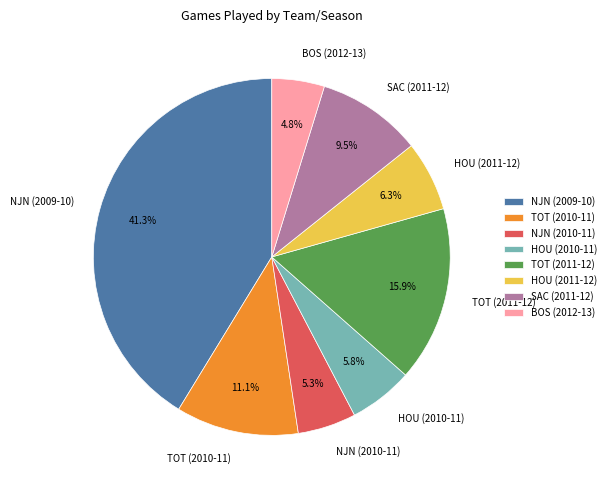

What is the smallest slice in the pie chart?

BOS (2012-13)